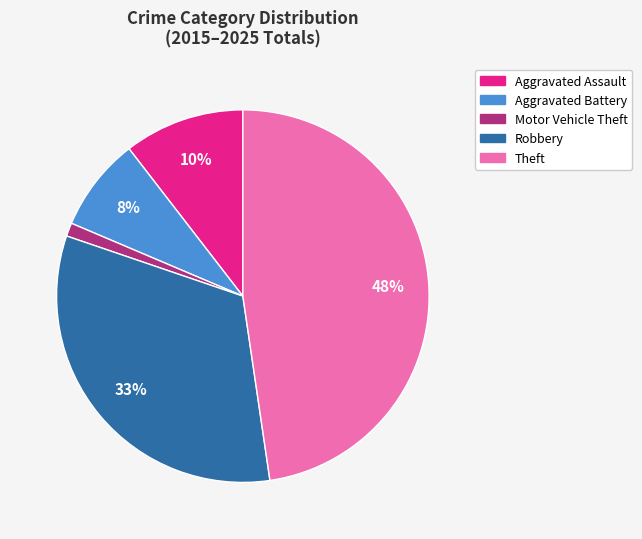

What is the largest slice in the pie chart?

Theft